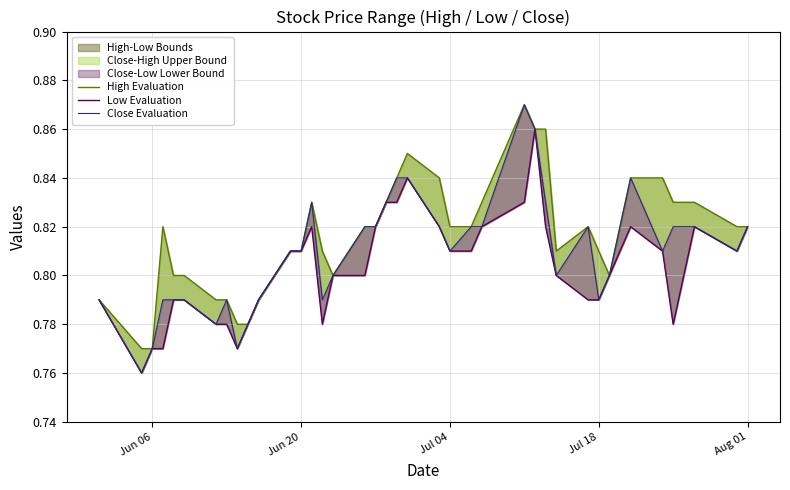

Rank the series by their maximum value, from lowest to highest.

Low Evaluation, High Evaluation, Close Evaluation